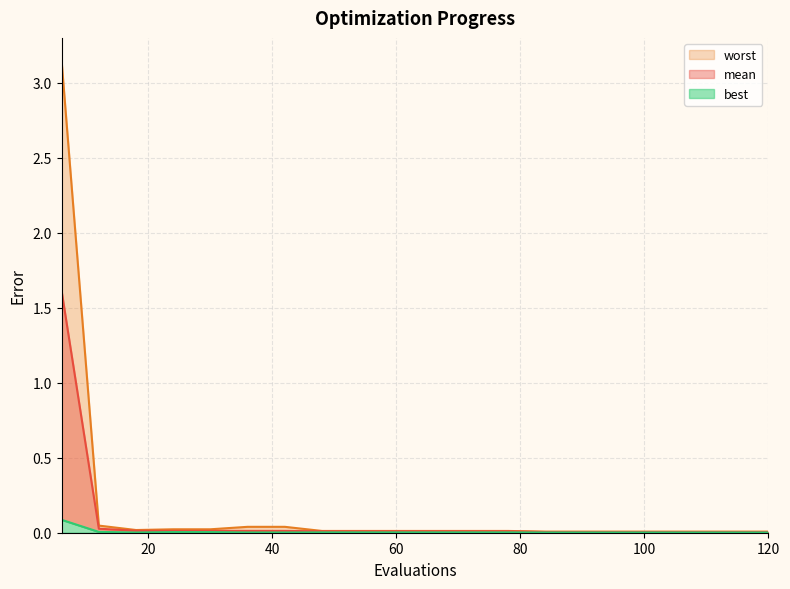

Does the chart display data point markers on the line(s)?

No